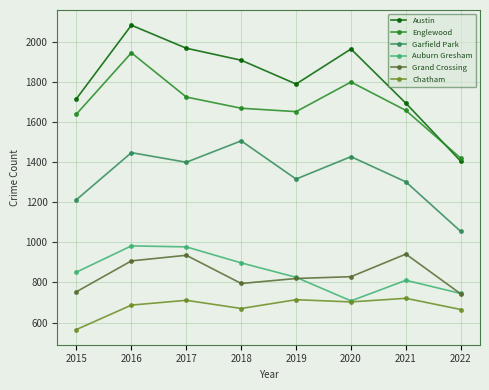

At how many categories does at least one series exceed 1590?

7